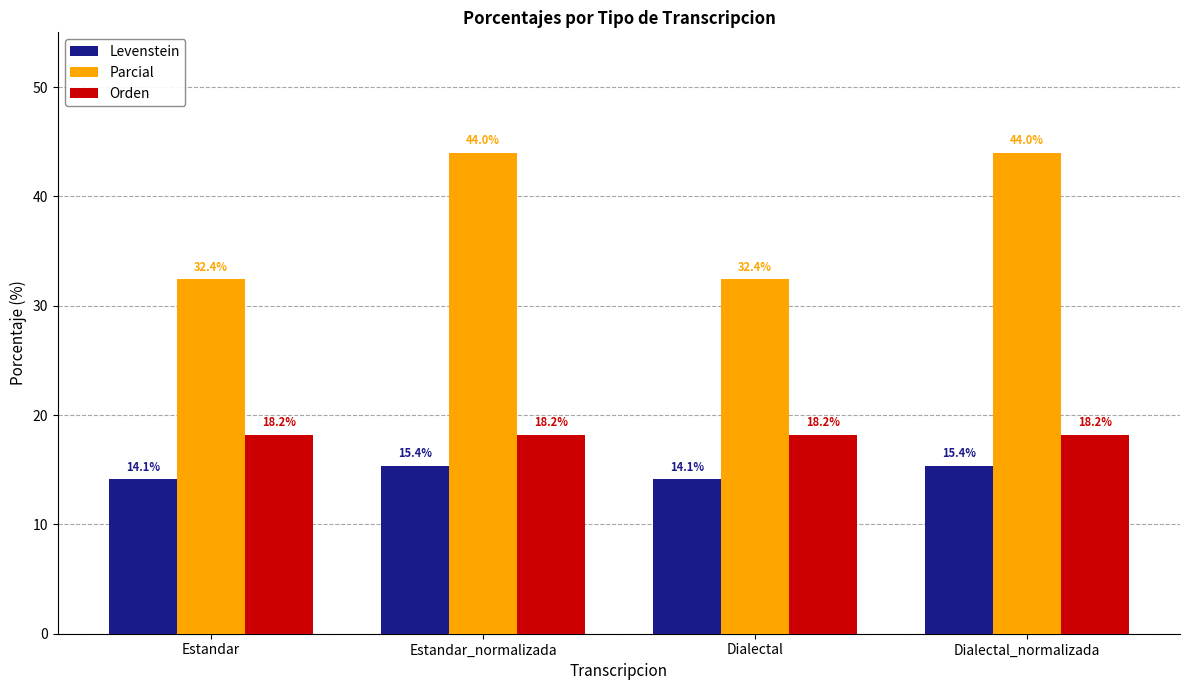

The value of Orden at Dialectal is 23.9. True or false?

False